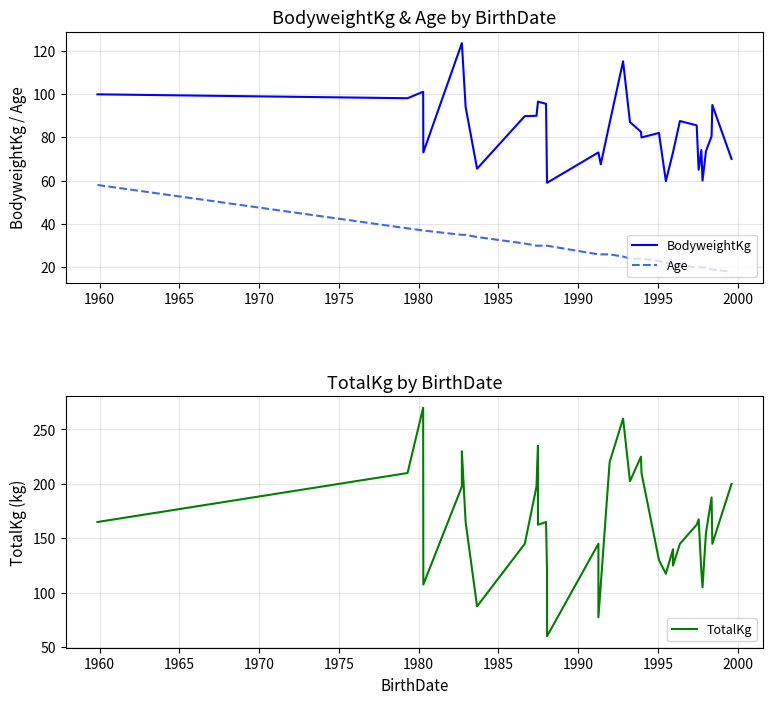

List the series in order of their peak value, lowest first.

Age, BodyweightKg, TotalKg